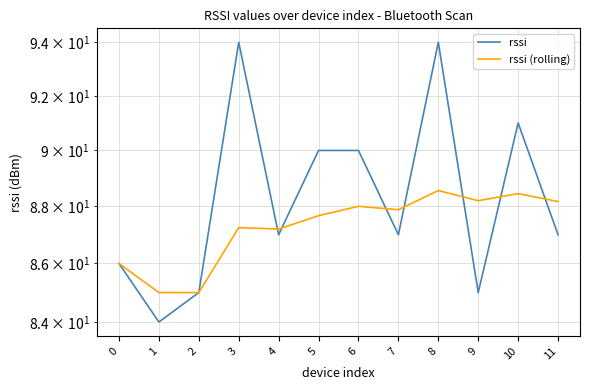

The rssi (rolling) series shows 87.9 at 7. True or false?

True